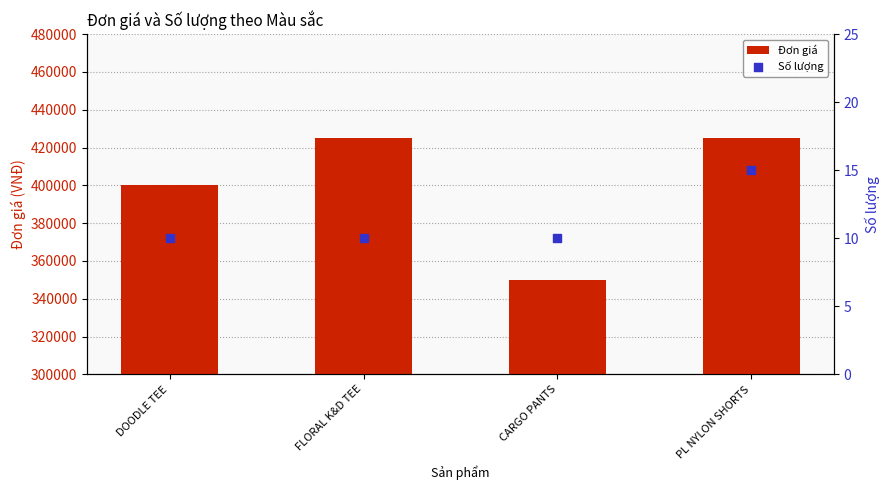

Which series contains the highest Y value?

Đơn giá